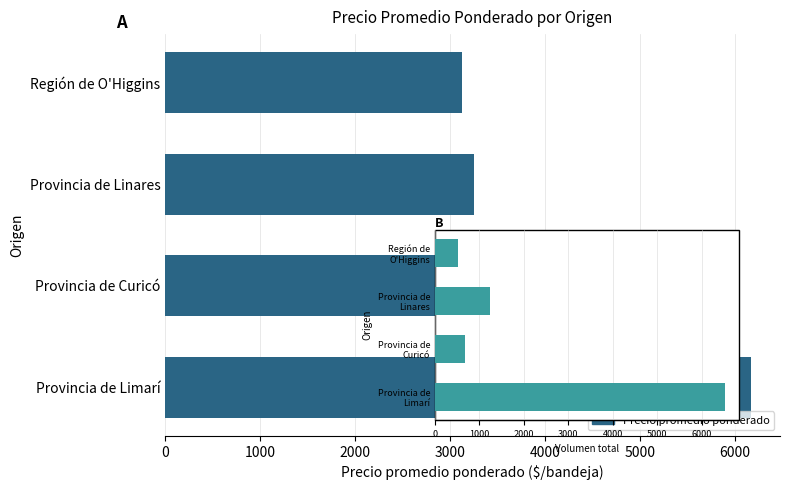

Is it true that Volumen equals 269 at Provincia de Curicó?

False